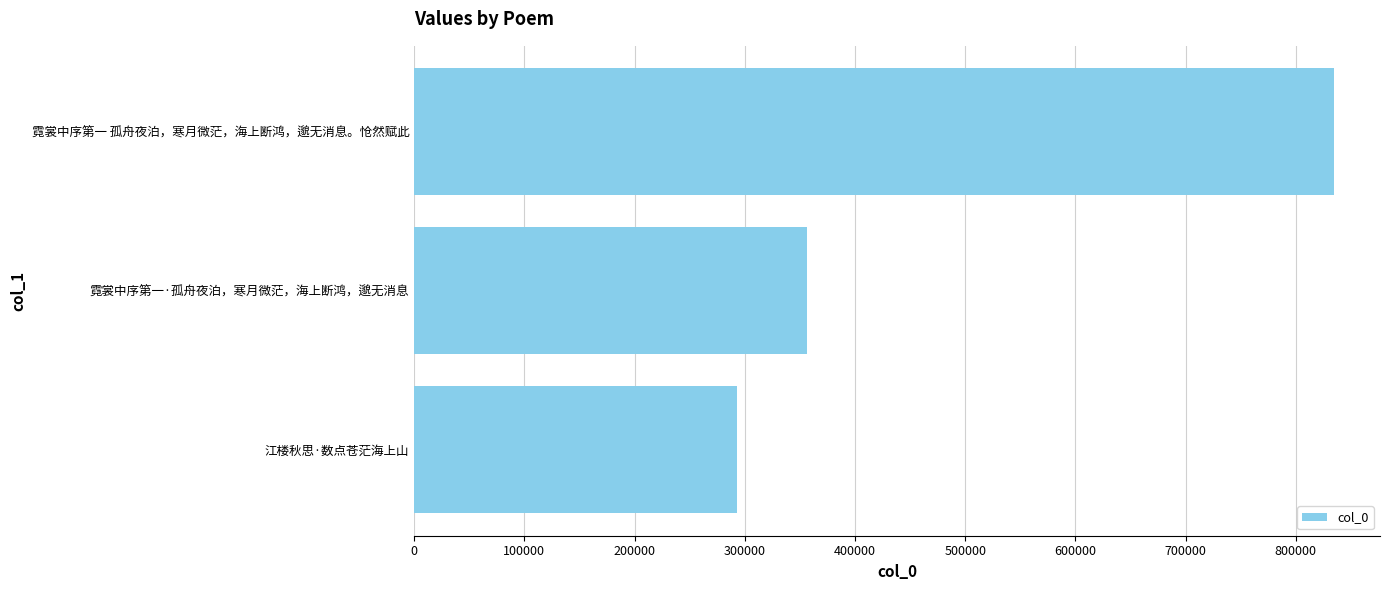

Reading bottom to top, list all the values displayed in this chart.

292804	356748	834716